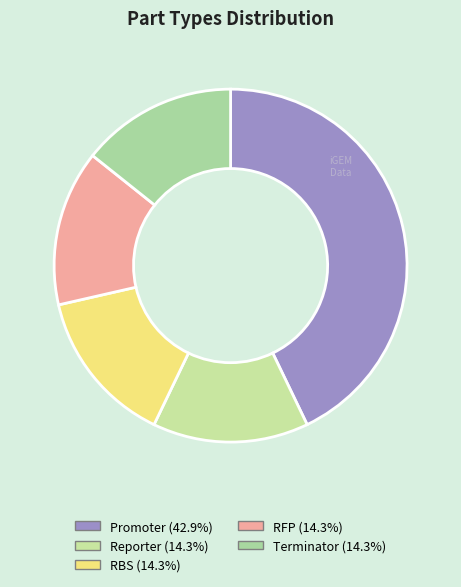

The RBS slice represents 20% of the pie. True or false?

False